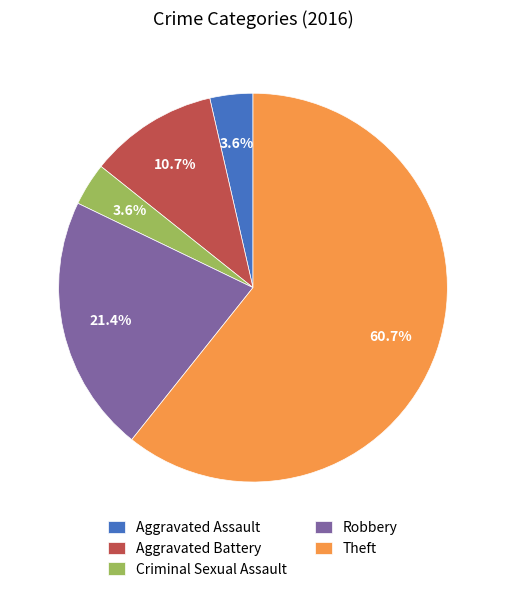

Do Criminal Sexual Assault and Aggravated Battery together represent more than half of the pie?

No